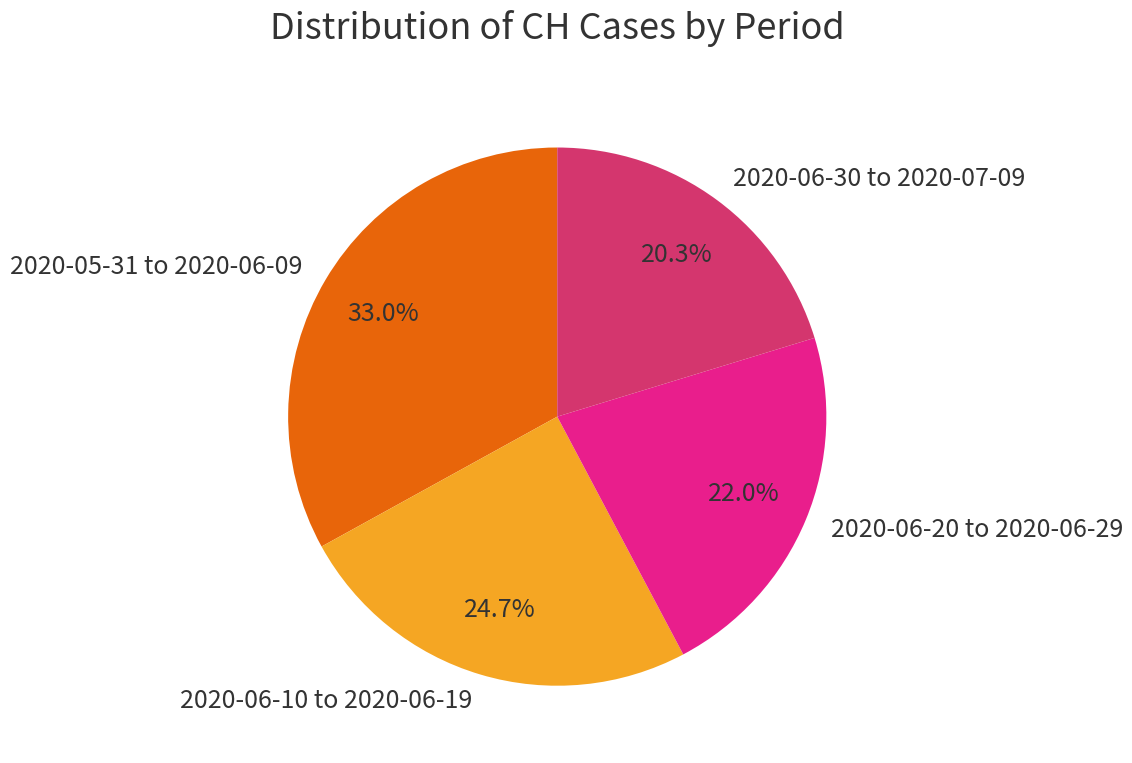

Which slice is the largest?

2020-05-31 to 2020-06-09